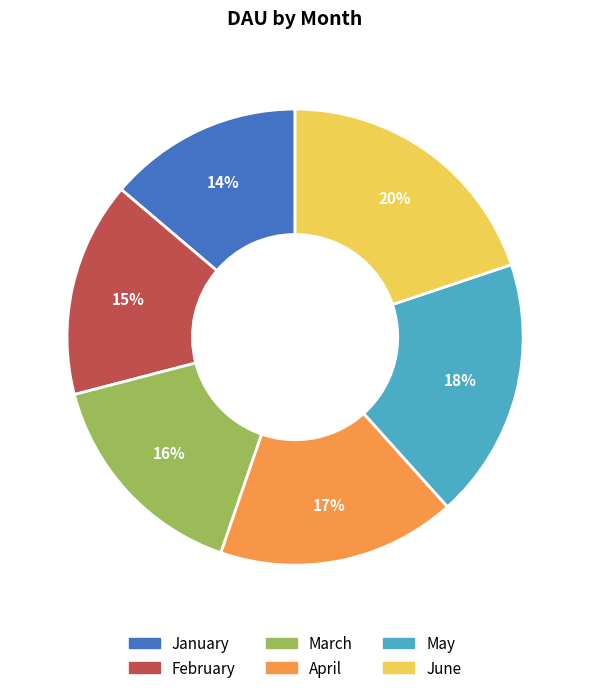

Count the number of slices in the pie.

6